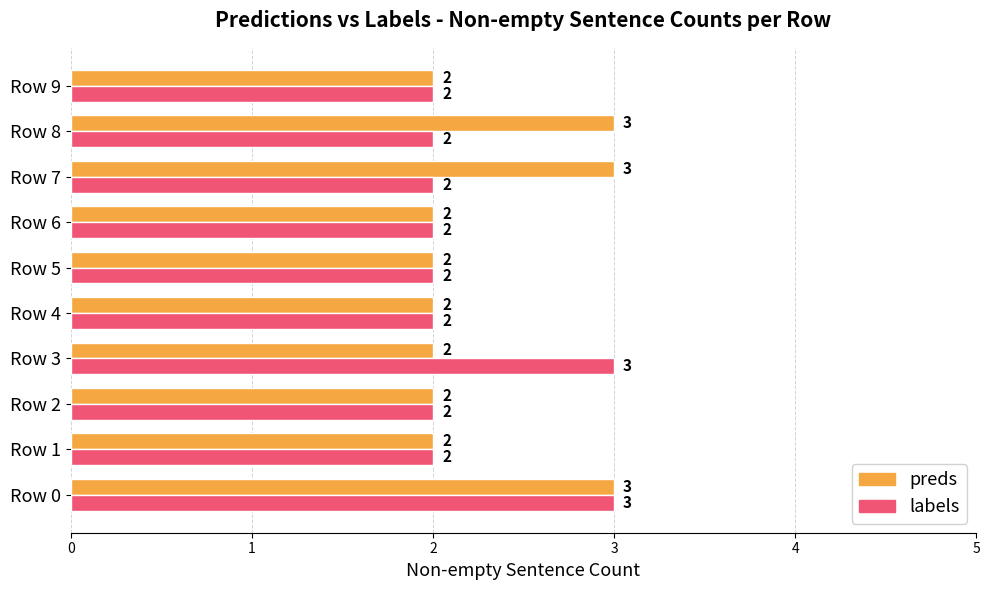

Rank the series at Row 8 from highest to lowest value.

preds, labels